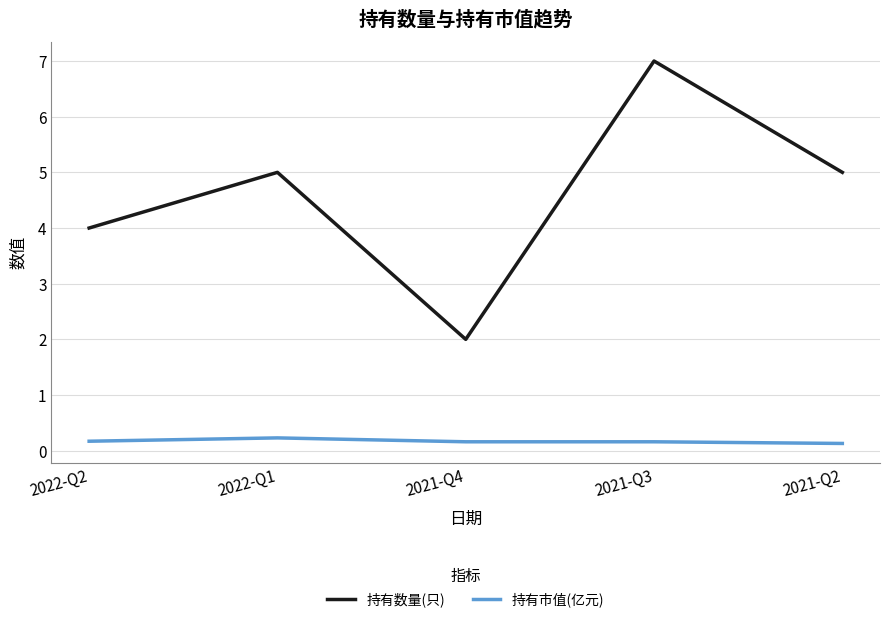

What is the total value across all series at 2022-Q2?

4.2